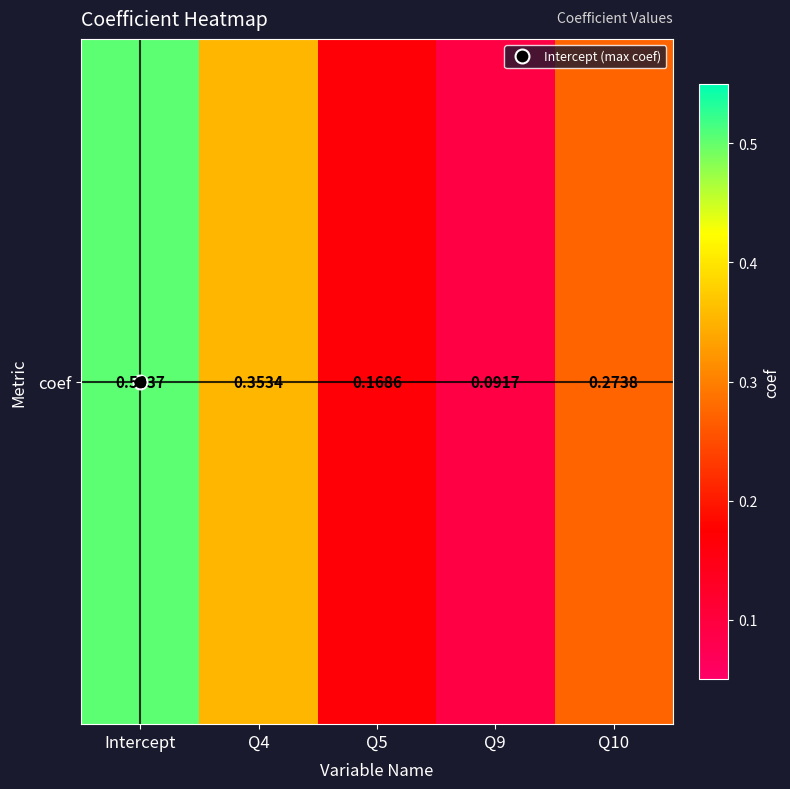

At which category does the chart reach its peak across all series?

Intercept